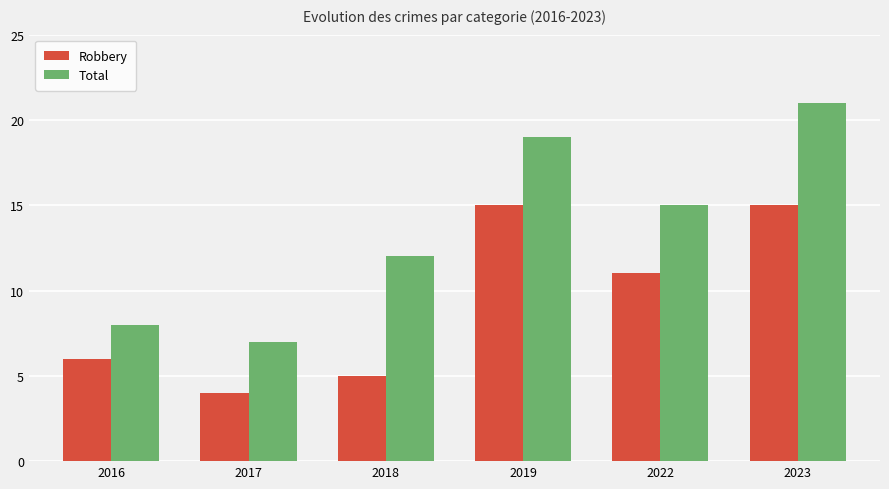

Reading left to right, extract all data points from this chart.

Robbery: 2016=6	2017=4	2018=5	2019=15	2022=11	2023=15
Total: 2016=8	2017=7	2018=12	2019=19	2022=15	2023=21